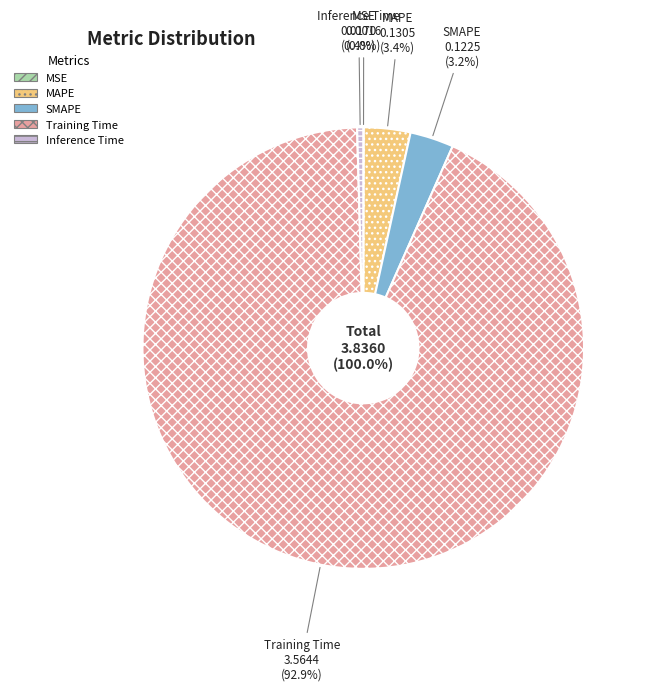

How much of the chart is everything except Training Time?

7.1%